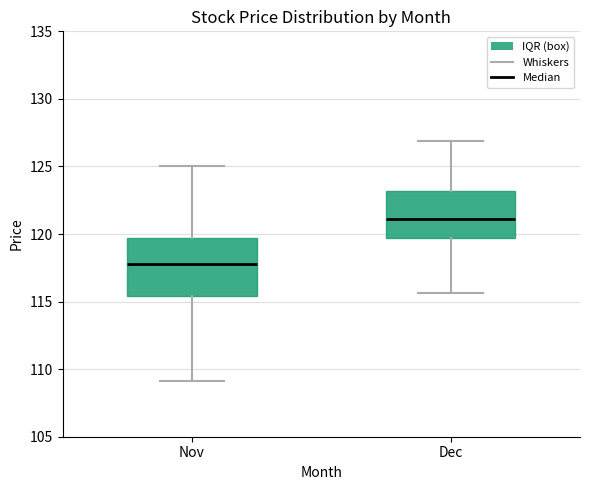

Which box has the lowest median line?

Nov